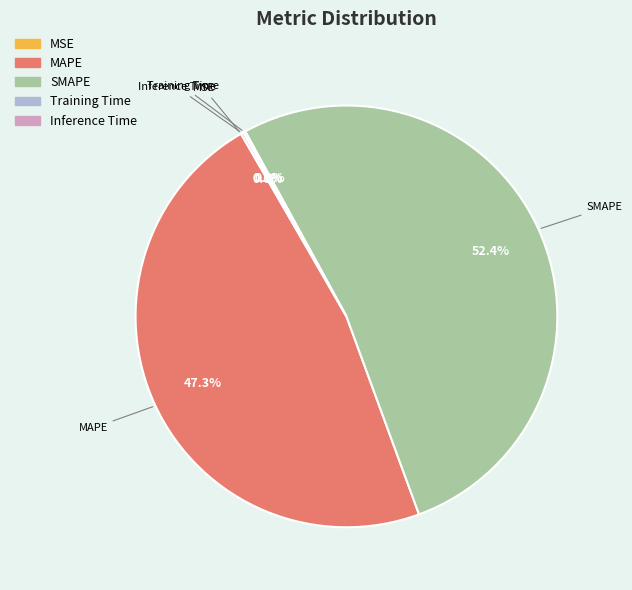

Which slice is the largest?

SMAPE